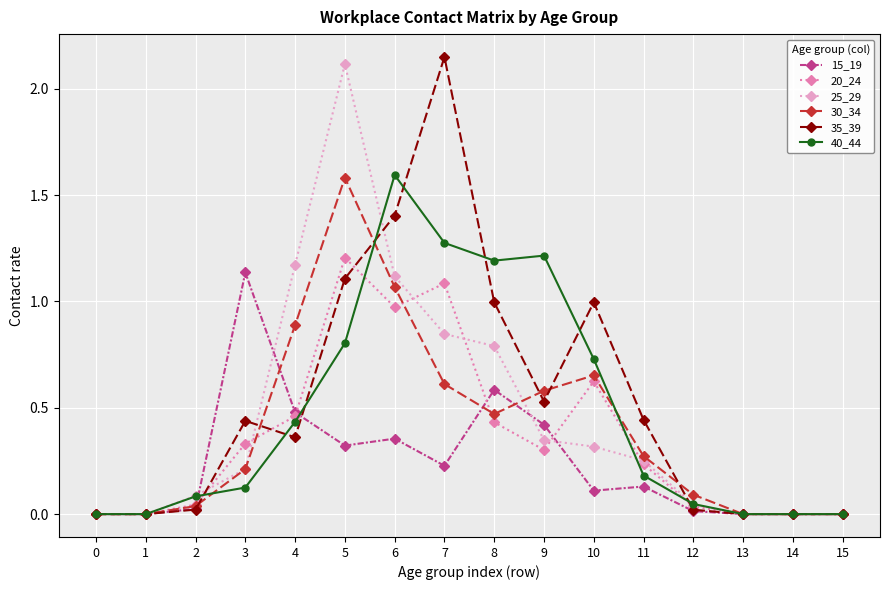

True or false: 40_44 has a value of 2.1 at 7.

False